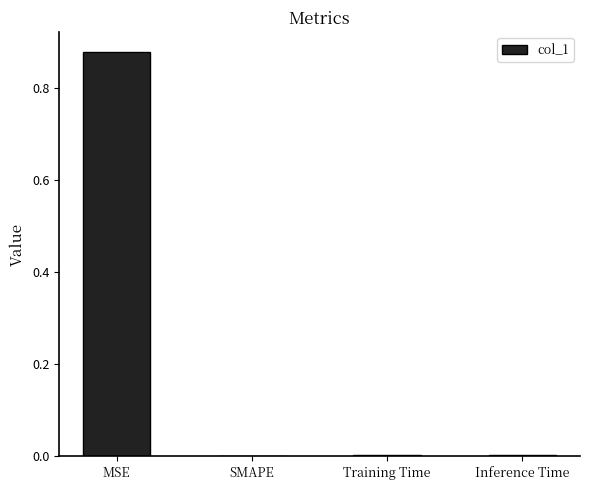

Between Training Time and MSE, which is larger?

MSE